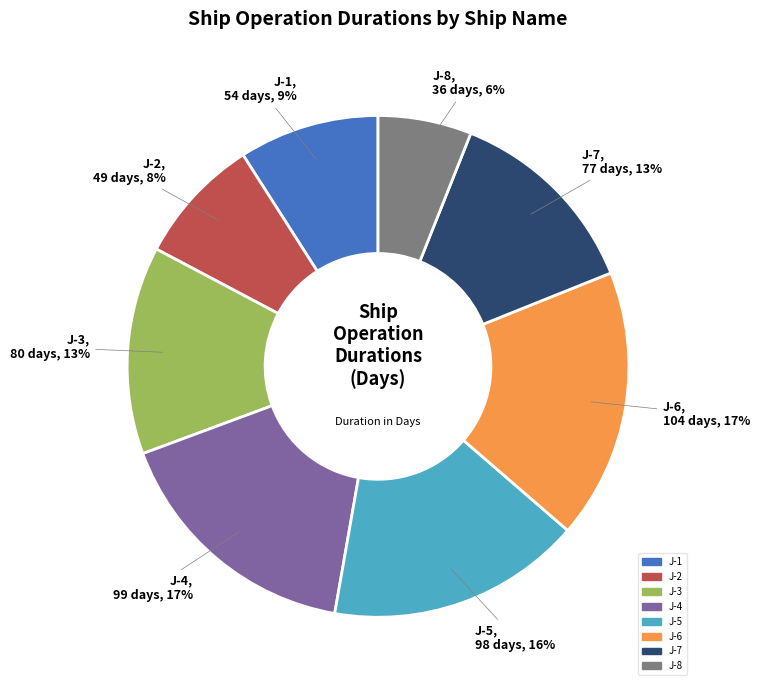

Count the number of slices in the pie.

8